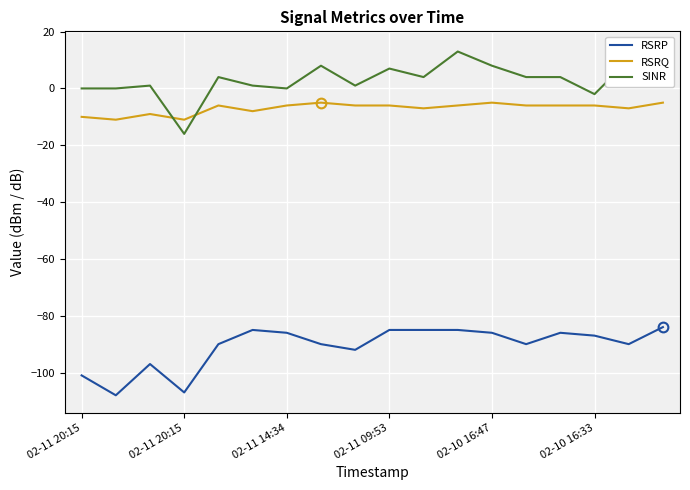

Does the chart display data point markers on the line(s)?

No